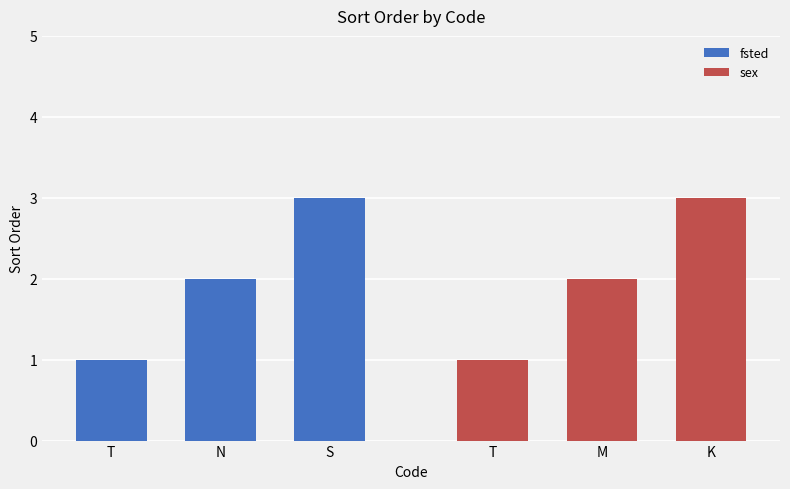

Between T and N, which series saw the biggest shift?

fsted